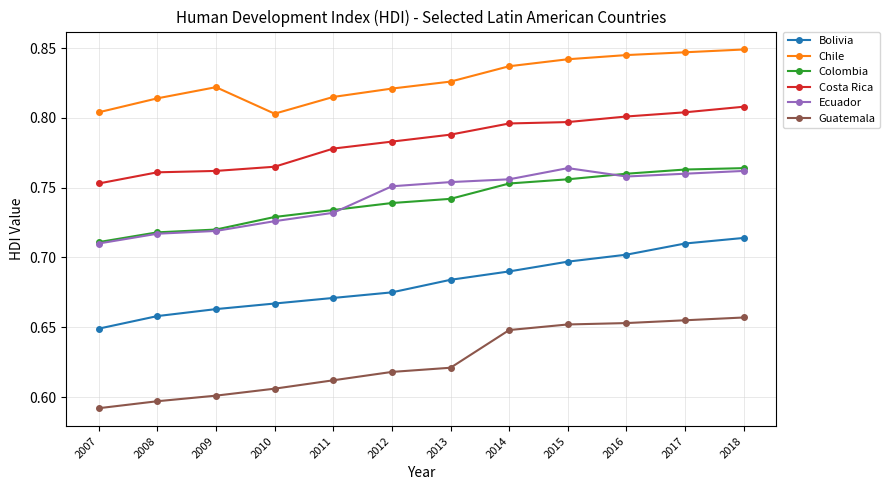

Is the value of Costa Rica at 2018 greater than the value of Colombia at 2018?

Yes